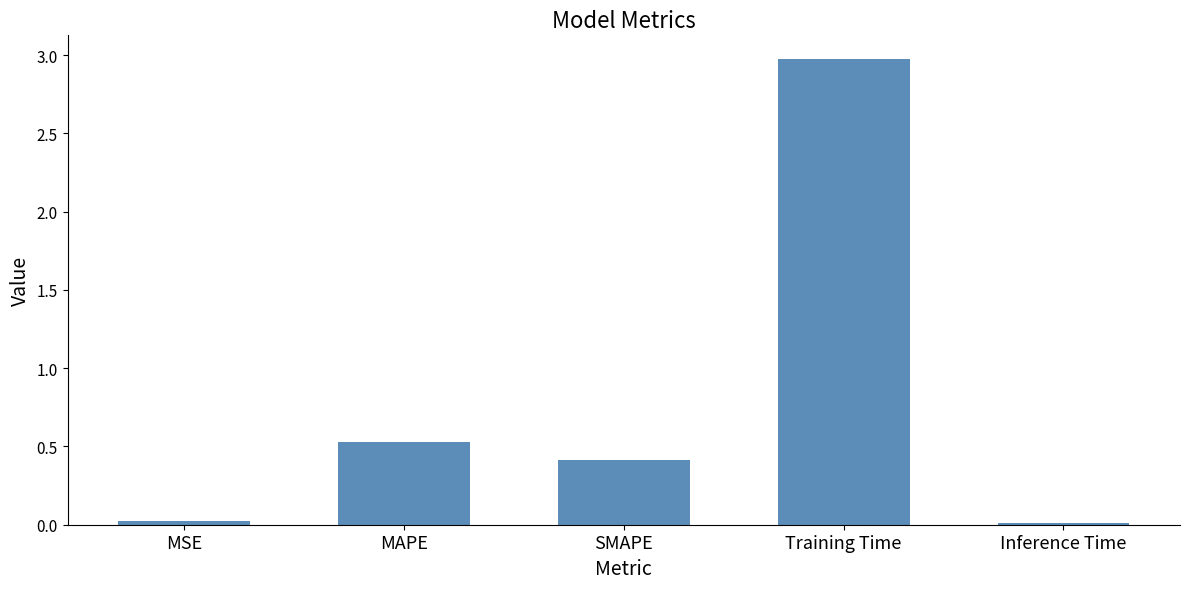

What is the label of the 1st bar from the left?

MSE